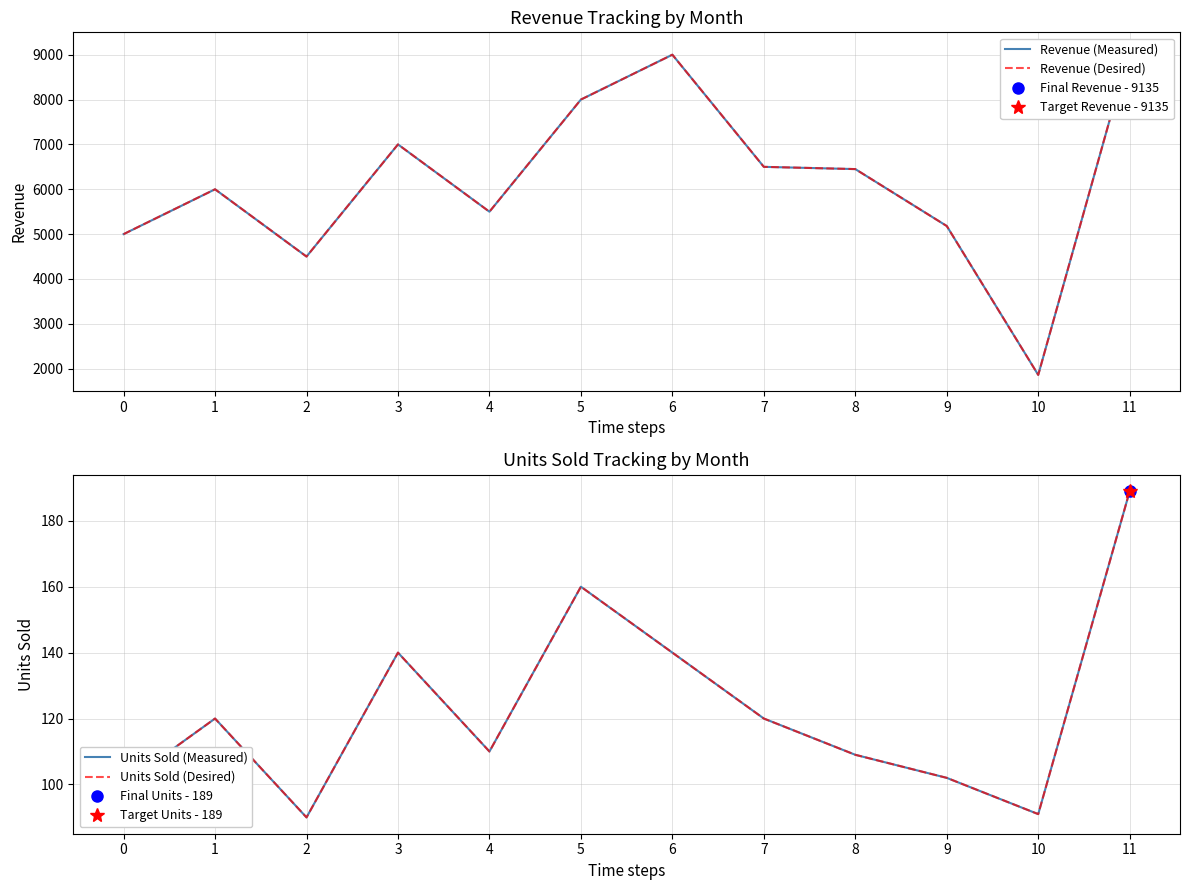

What is the difference between the maximum and minimum values in the Units Sold (Measured) series?

99